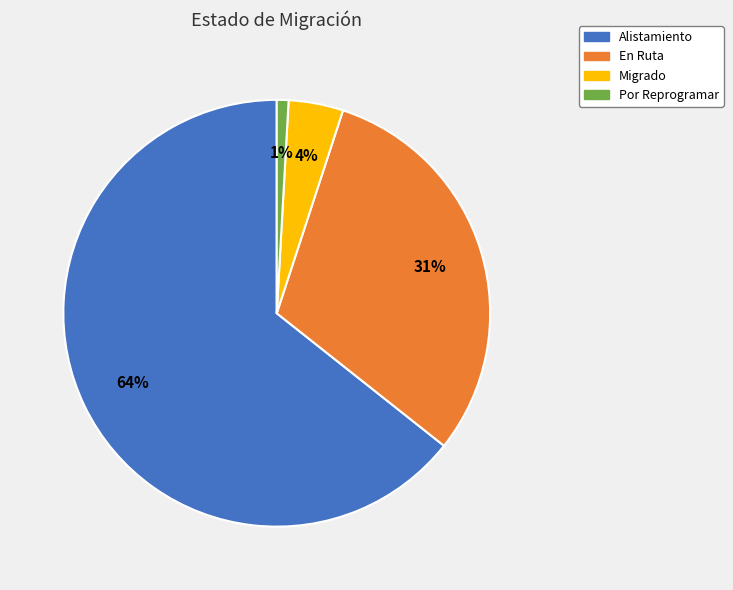

To the nearest percent, what portion does Alistamiento represent?

64%